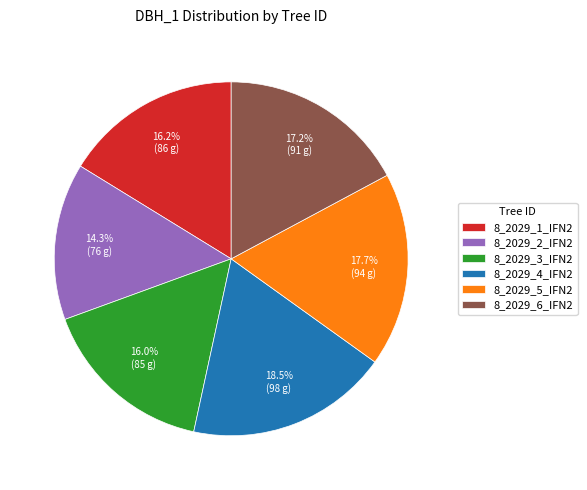

Which slice is the smallest?

8_2029_2_IFN2